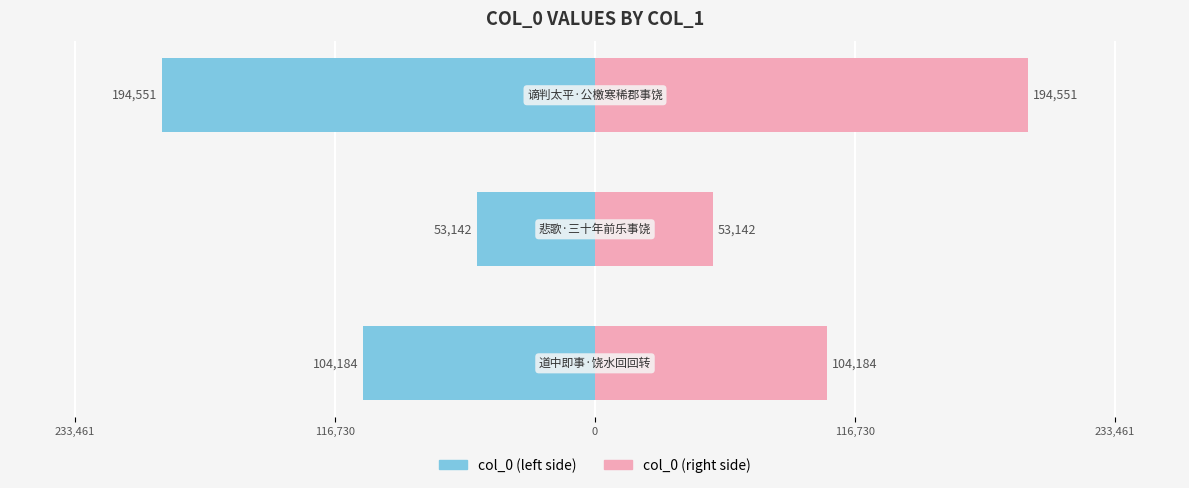

What is the sum of all col_0 (left) values?

-351878.0